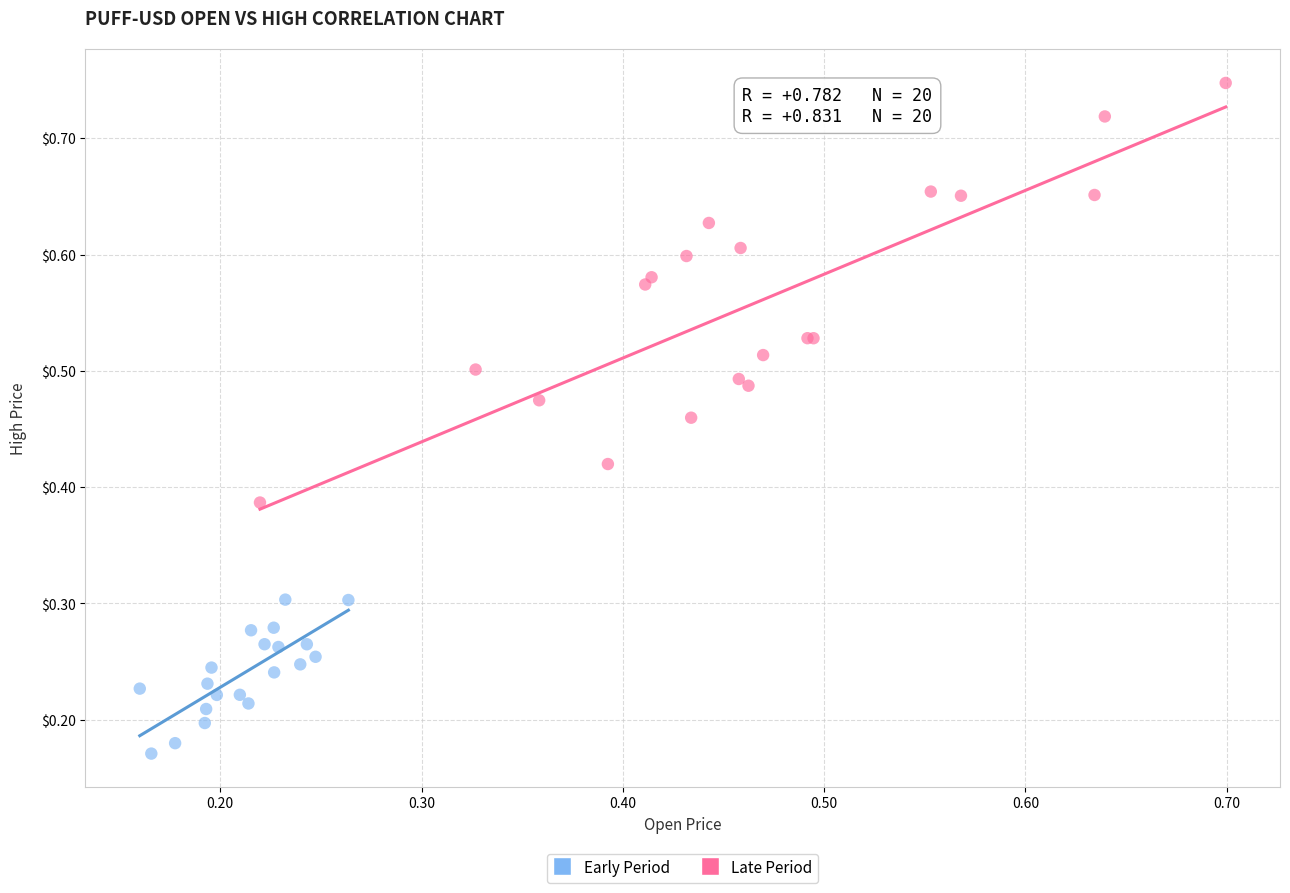

Which series has the widest spread of Y values?

Late Period